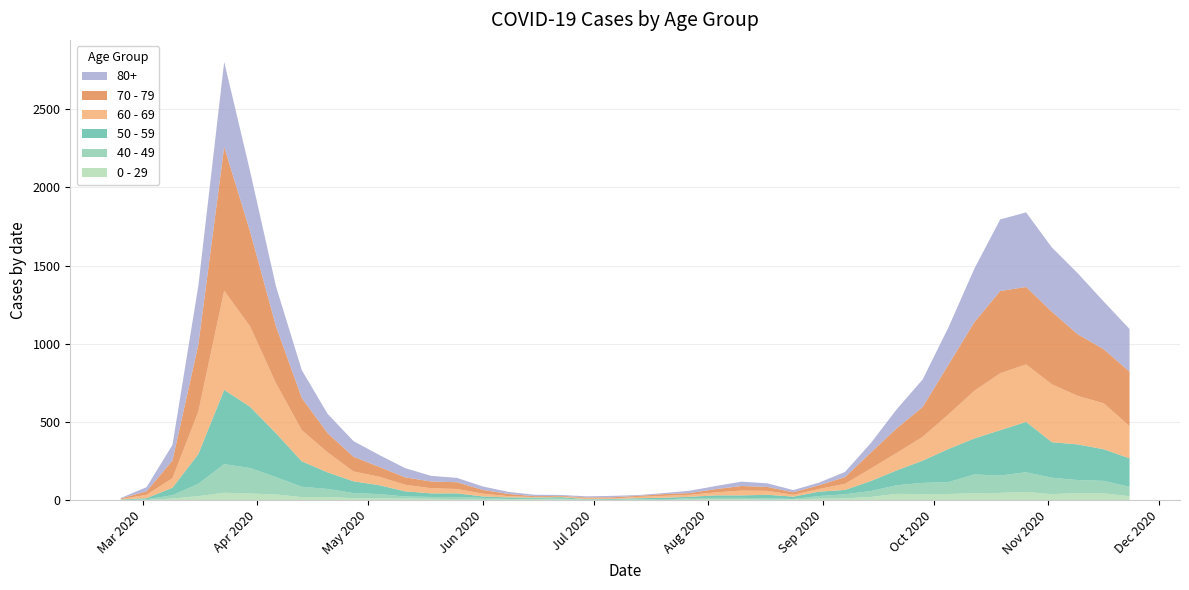

Reading right to left, list all the values displayed in this chart.

0 - 29: 2020-11-23=25	2020-11-16=43	2020-11-09=45	2020-11-02=38	2020-10-26=52	2020-10-19=46	2020-10-12=44	2020-10-05=39	2020-09-28=38	2020-09-21=40	2020-09-14=20	2020-09-07=11	2020-08-31=9	2020-08-24=5	2020-08-17=2	2020-08-10=6	2020-08-03=6	2020-07-27=3	2020-07-20=1	2020-07-13=2	2020-07-06=1	2020-06-29=2	2020-06-22=5	2020-06-15=6	2020-06-08=4	2020-06-01=2	2020-05-25=6	2020-05-18=8	2020-05-11=10	2020-05-04=11	2020-04-27=12	2020-04-20=20	2020-04-13=19	2020-04-06=36	2020-03-30=42	2020-03-23=47	2020-03-16=25	2020-03-09=10	2020-03-02=0	2020-02-24=1
40 - 49: 2020-11-23=60	2020-11-16=80	2020-11-09=83	2020-11-02=105	2020-10-26=126	2020-10-19=111	2020-10-12=120	2020-10-05=76	2020-09-28=72	2020-09-21=55	2020-09-14=38	2020-09-07=26	2020-08-31=17	2020-08-24=2	2020-08-17=10	2020-08-10=8	2020-08-03=8	2020-07-27=10	2020-07-20=2	2020-07-13=4	2020-07-06=1	2020-06-29=1	2020-06-22=5	2020-06-15=2	2020-06-08=3	2020-06-01=12	2020-05-25=14	2020-05-18=12	2020-05-11=13	2020-05-04=27	2020-04-27=33	2020-04-20=51	2020-04-13=66	2020-04-06=111	2020-03-30=163	2020-03-23=183	2020-03-16=79	2020-03-09=21	2020-03-02=5	2020-02-24=0
50 - 59: 2020-11-23=182	2020-11-16=202	2020-11-09=228	2020-11-02=227	2020-10-26=322	2020-10-19=290	2020-10-12=230	2020-10-05=212	2020-09-28=142	2020-09-21=95	2020-09-14=64	2020-09-07=28	2020-08-31=28	2020-08-24=15	2020-08-17=22	2020-08-10=16	2020-08-03=16	2020-07-27=8	2020-07-20=12	2020-07-13=6	2020-07-06=5	2020-06-29=3	2020-06-22=9	2020-06-15=8	2020-06-08=10	2020-06-01=9	2020-05-25=23	2020-05-18=23	2020-05-11=33	2020-05-04=57	2020-04-27=75	2020-04-20=106	2020-04-13=163	2020-04-06=281	2020-03-30=392	2020-03-23=475	2020-03-16=190	2020-03-09=48	2020-03-02=7	2020-02-24=3
60 - 69: 2020-11-23=206	2020-11-16=294	2020-11-09=310	2020-11-02=370	2020-10-26=368	2020-10-19=364	2020-10-12=305	2020-10-05=221	2020-09-28=152	2020-09-21=112	2020-09-14=80	2020-09-07=39	2020-08-31=17	2020-08-24=12	2020-08-17=25	2020-08-10=31	2020-08-03=19	2020-07-27=13	2020-07-20=12	2020-07-13=8	2020-07-06=3	2020-06-29=6	2020-06-22=3	2020-06-15=3	2020-06-08=8	2020-06-01=18	2020-05-25=28	2020-05-18=33	2020-05-11=42	2020-05-04=54	2020-04-27=63	2020-04-20=128	2020-04-13=199	2020-04-06=320	2020-03-30=514	2020-03-23=634	2020-03-16=272	2020-03-09=61	2020-03-02=22	2020-02-24=2
70 - 79: 2020-11-23=348	2020-11-16=346	2020-11-09=394	2020-11-02=464	2020-10-26=495	2020-10-19=526	2020-10-12=439	2020-10-05=318	2020-09-28=191	2020-09-21=157	2020-09-14=102	2020-09-07=43	2020-08-31=24	2020-08-24=16	2020-08-17=25	2020-08-10=29	2020-08-03=21	2020-07-27=11	2020-07-20=11	2020-07-13=7	2020-07-06=8	2020-06-29=5	2020-06-22=5	2020-06-15=6	2020-06-08=14	2020-06-01=24	2020-05-25=43	2020-05-18=43	2020-05-11=47	2020-05-04=63	2020-04-27=94	2020-04-20=123	2020-04-13=206	2020-04-06=365	2020-03-30=608	2020-03-23=920	2020-03-16=427	2020-03-09=113	2020-03-02=22	2020-02-24=4
80+: 2020-11-23=273	2020-11-16=305	2020-11-09=390	2020-11-02=411	2020-10-26=477	2020-10-19=458	2020-10-12=342	2020-10-05=239	2020-09-28=176	2020-09-21=122	2020-09-14=61	2020-09-07=33	2020-08-31=17	2020-08-24=14	2020-08-17=23	2020-08-10=28	2020-08-03=20	2020-07-27=15	2020-07-20=7	2020-07-13=5	2020-07-06=9	2020-06-29=7	2020-06-22=6	2020-06-15=9	2020-06-08=13	2020-06-01=22	2020-05-25=28	2020-05-18=36	2020-05-11=59	2020-05-04=76	2020-04-27=100	2020-04-20=123	2020-04-13=178	2020-04-06=255	2020-03-30=385	2020-03-23=544	2020-03-16=377	2020-03-09=100	2020-03-02=27	2020-02-24=3